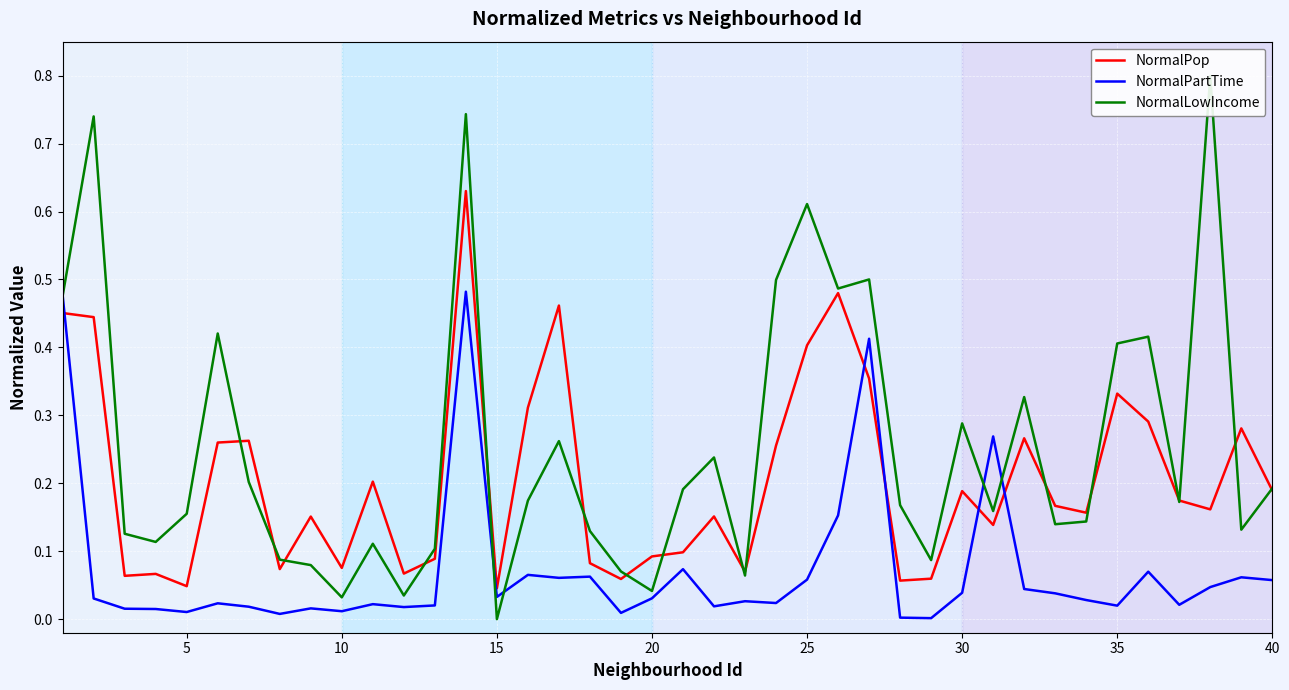

List the series in order of their peak value, highest first.

NormalLowIncome, NormalPop, NormalPartTime